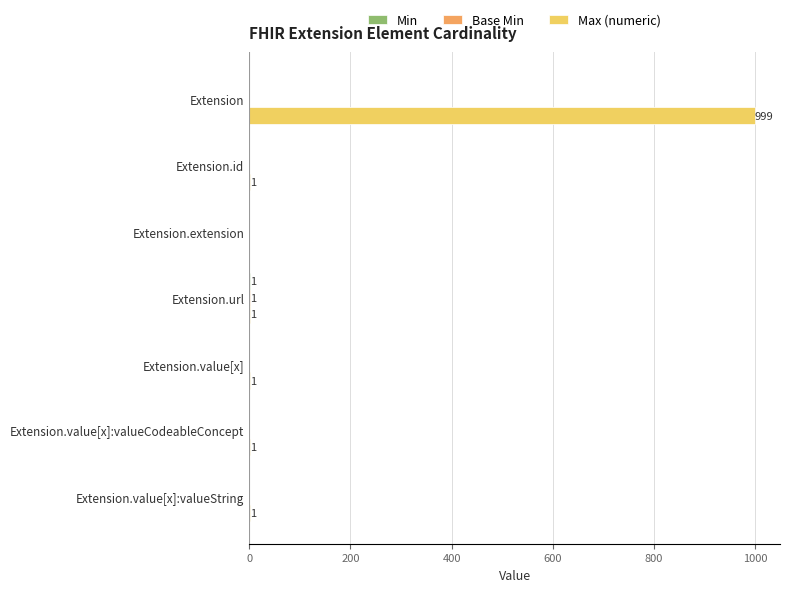

At which category is the sum across all series the highest?

Extension